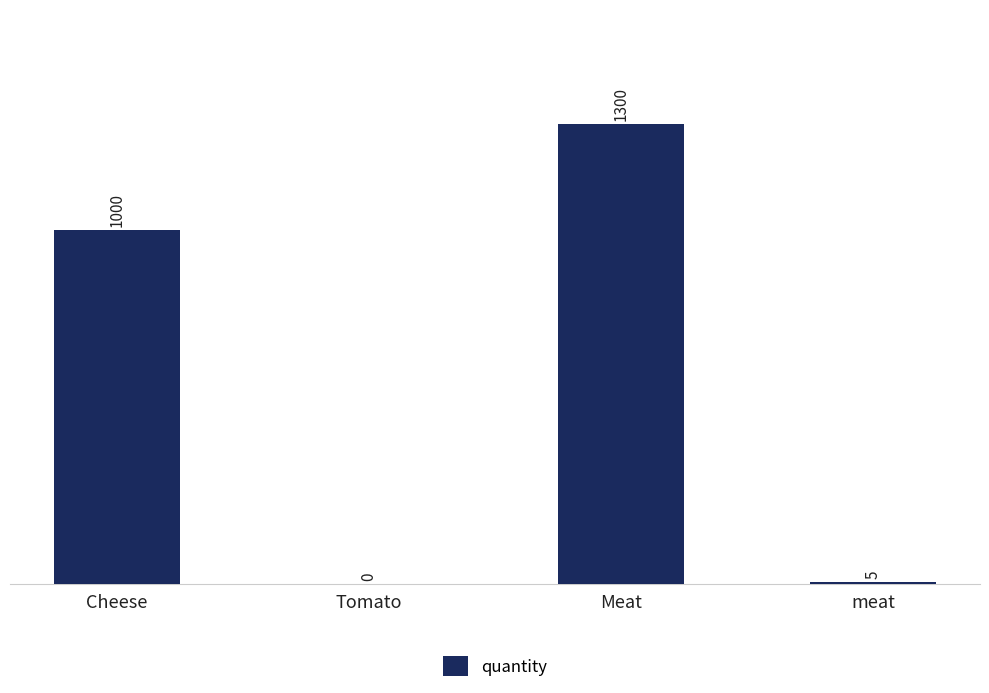

Which label corresponds to the largest value in the chart?

Meat